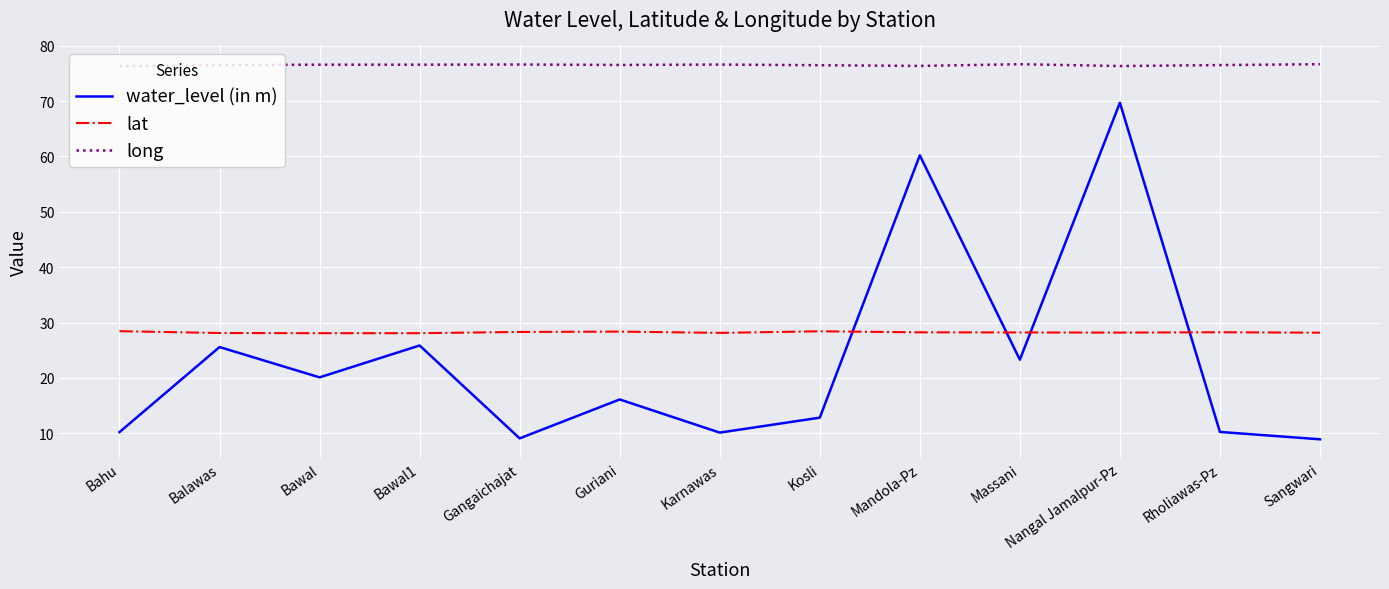

What is the highest value of the lat series?

28.4